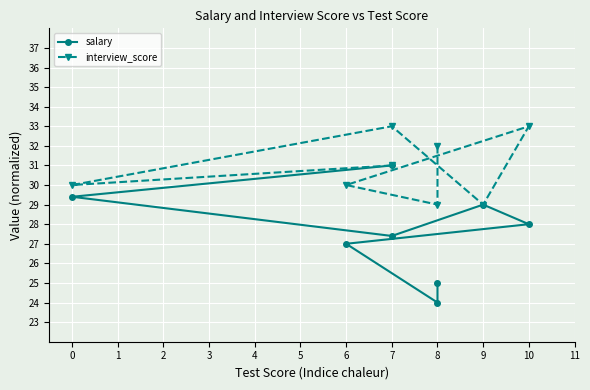

How many data points in interview_score are above 31?

3